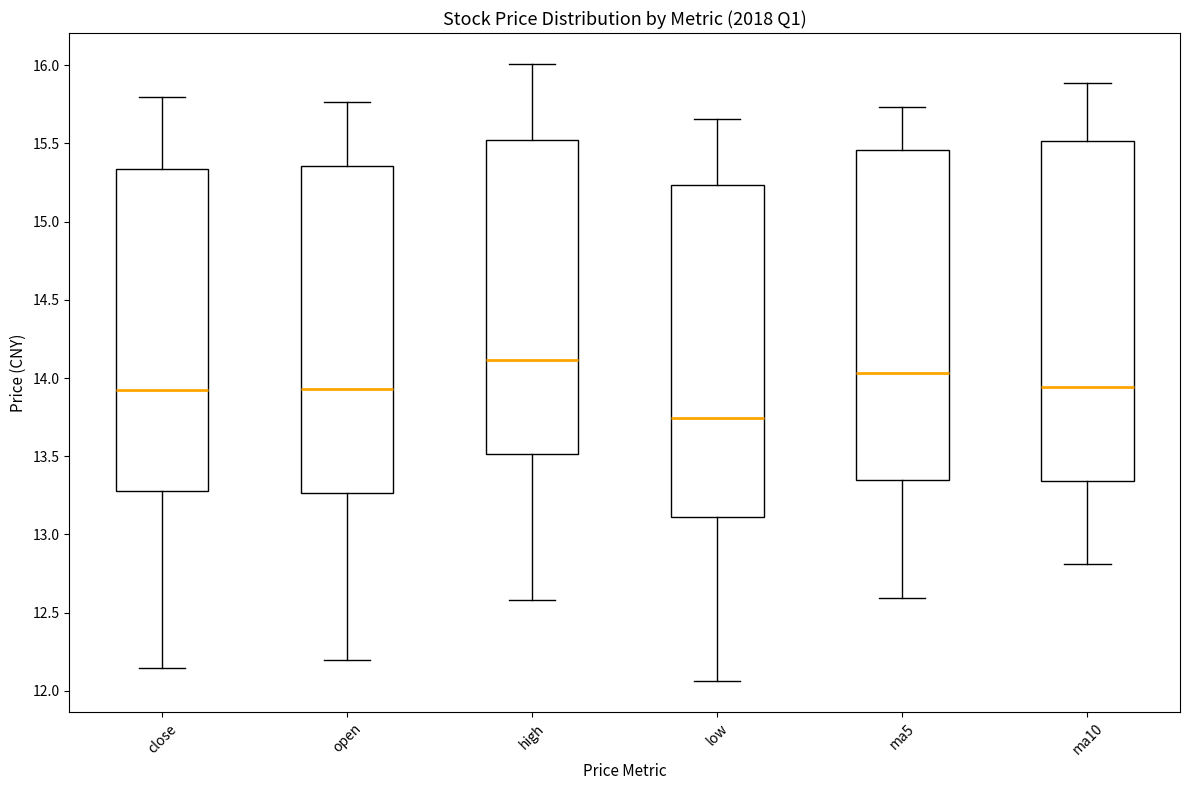

Reading left to right, read every box against the y-axis: the position of its median line, the range the box covers, and the ends of its whiskers. The values are not printed on the chart, so give them approximately, as read against the axis.

close: median 13.90, box 13.30 to 15.35, whiskers 12.15 to 15.80
open: median 13.95, box 13.25 to 15.35, whiskers 12.20 to 15.75
high: median 14.10, box 13.50 to 15.50, whiskers 12.60 to 16.00
low: median 13.75, box 13.10 to 15.25, whiskers 12.05 to 15.65
ma5: median 14.05, box 13.35 to 15.45, whiskers 12.60 to 15.75
ma10: median 13.95, box 13.35 to 15.50, whiskers 12.80 to 15.90